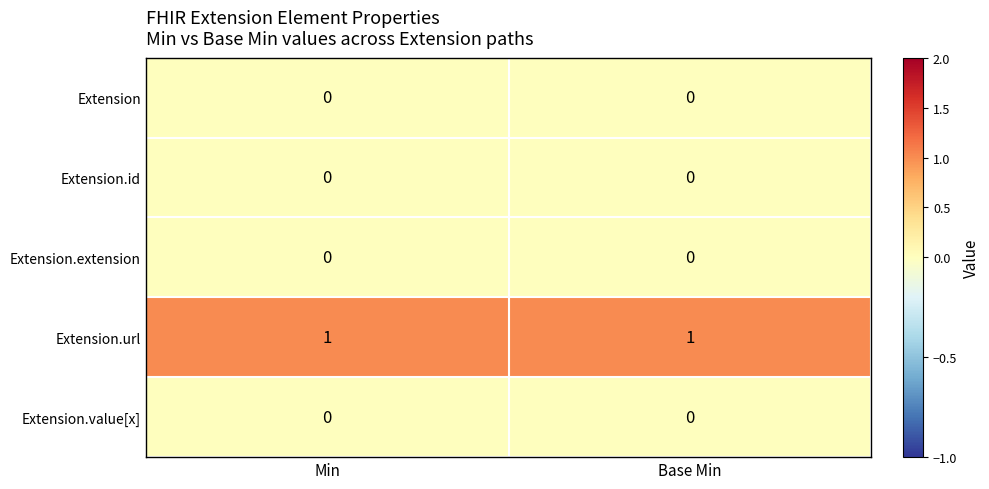

Is the value of Extension.url at Base Min greater than the value of Extension at Min?

Yes